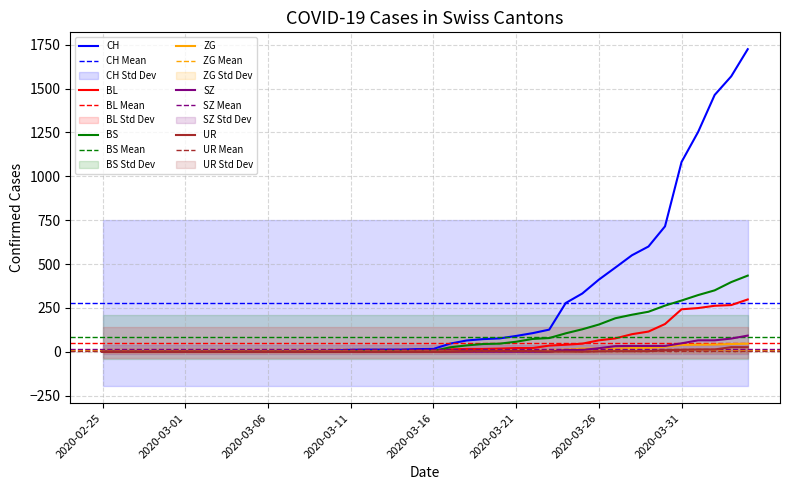

What is the label of the 31st point from the right?

2020-03-05